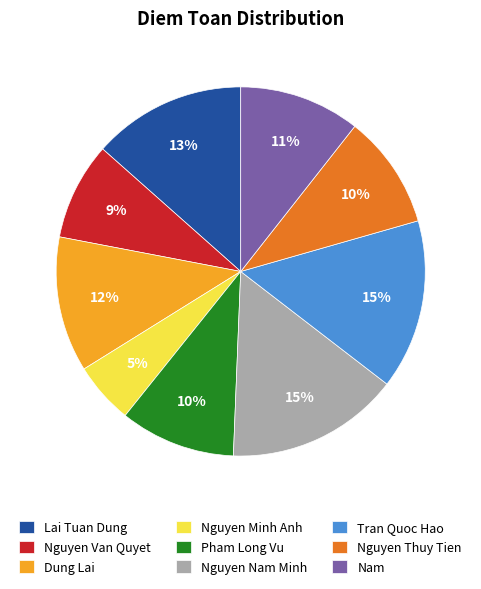

What is the smallest slice in the pie chart?

Nguyen Minh Anh